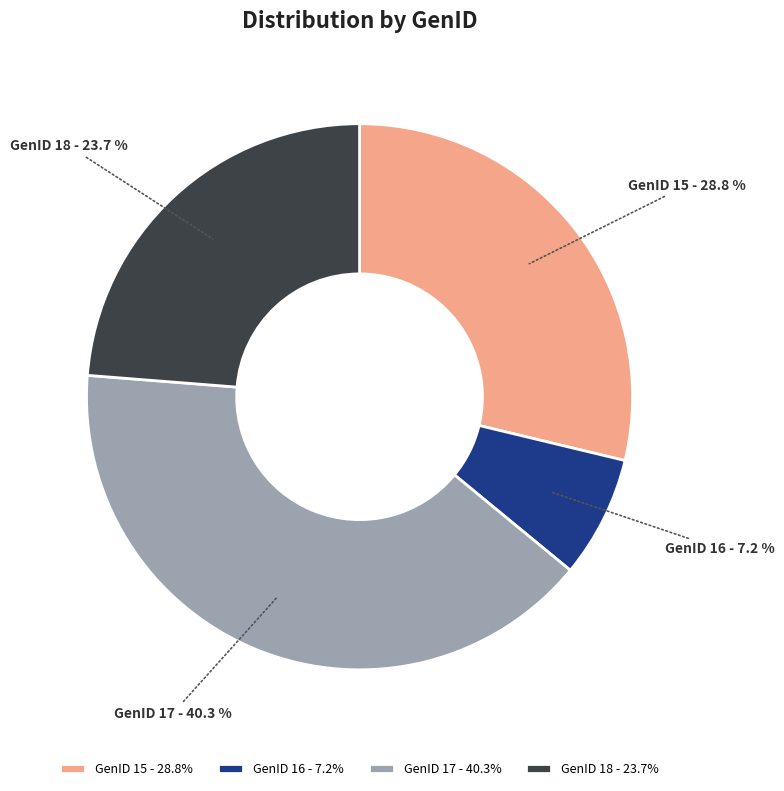

To the nearest percent, what is the average slice percentage?

25%